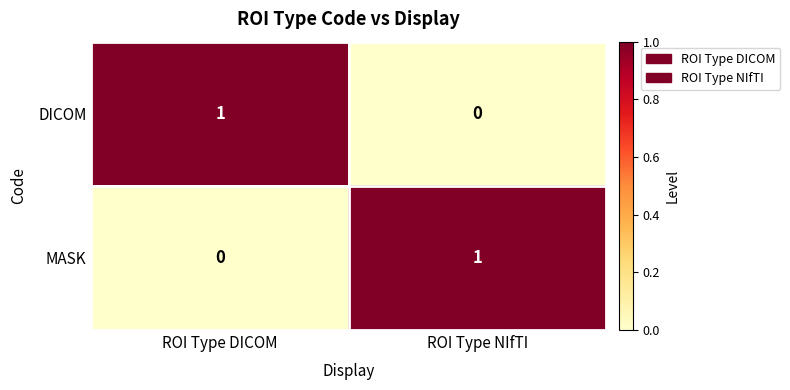

What is the spread (max minus min) of values at ROI Type DICOM?

1